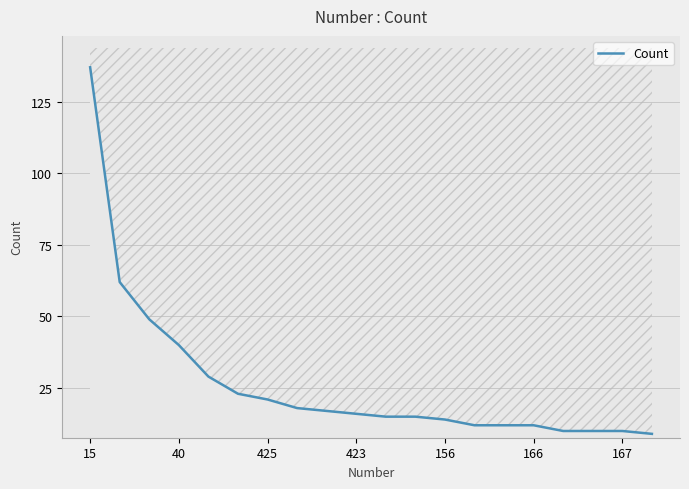

Which category has the highest value in the Count series?

15